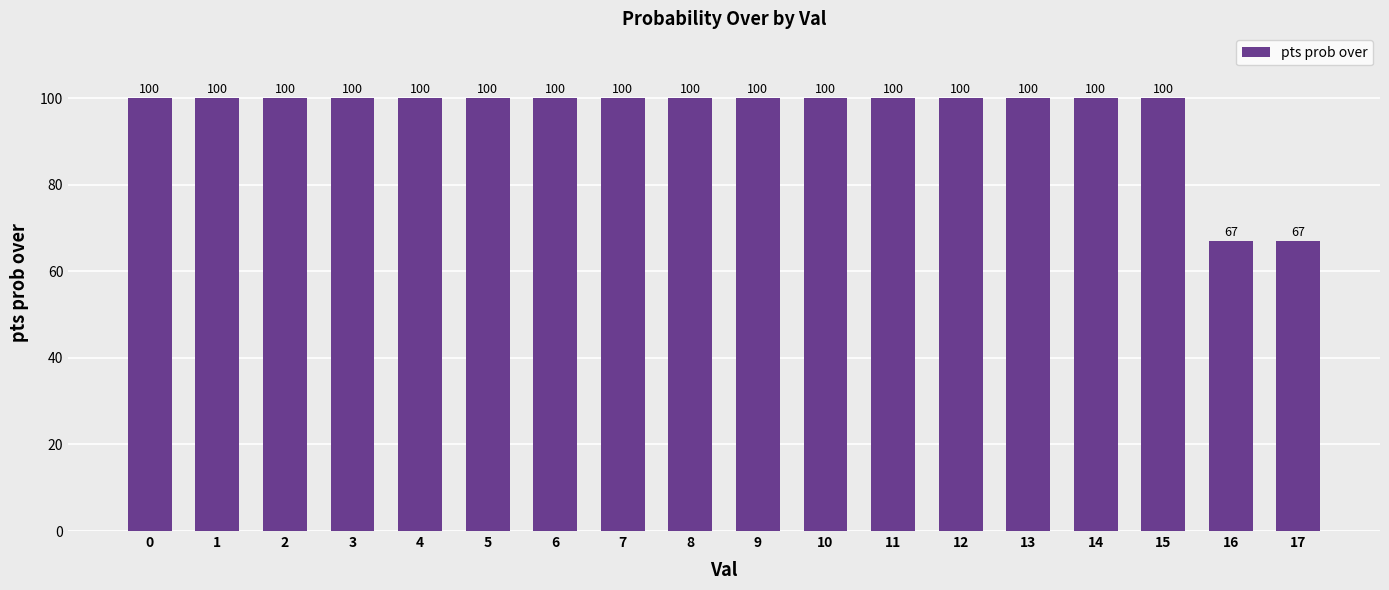

How many bars are there in total?

18